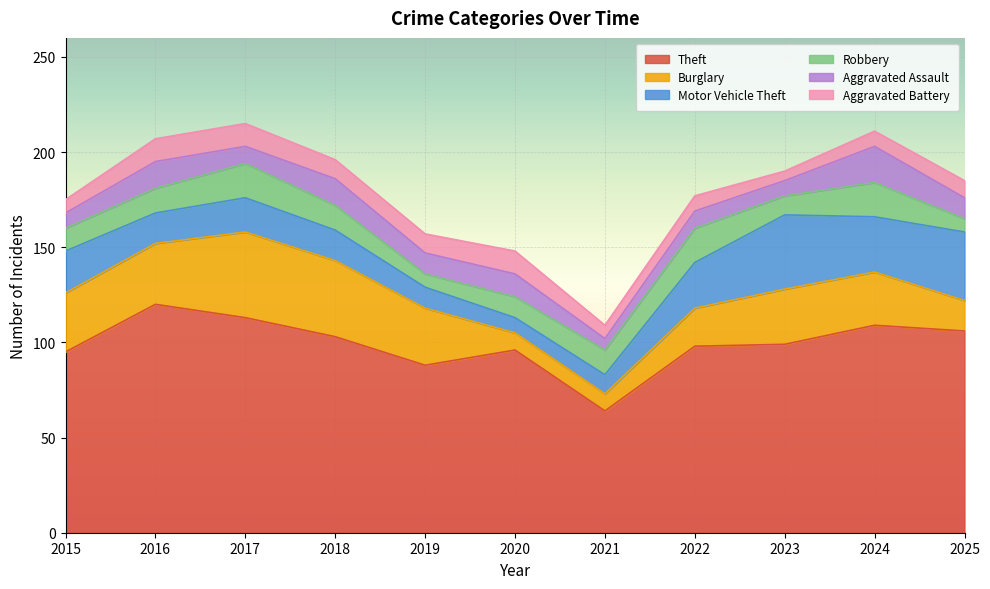

Reading left to right, list all the values displayed in this chart.

Theft: 2015=95	2016=120	2017=113	2018=103	2019=88	2020=96	2021=64	2022=98	2023=99	2024=109	2025=106
Burglary: 2015=31	2016=32	2017=45	2018=40	2019=30	2020=9	2021=9	2022=20	2023=29	2024=28	2025=16
Motor Vehicle Theft: 2015=22	2016=16	2017=18	2018=16	2019=11	2020=8	2021=10	2022=24	2023=39	2024=29	2025=36
Robbery: 2015=12	2016=13	2017=18	2018=13	2019=7	2020=11	2021=13	2022=18	2023=10	2024=18	2025=7
Aggravated Assault: 2015=8	2016=14	2017=9	2018=14	2019=11	2020=12	2021=6	2022=9	2023=8	2024=19	2025=11
Aggravated Battery: 2015=7	2016=12	2017=12	2018=10	2019=10	2020=12	2021=7	2022=8	2023=5	2024=8	2025=9